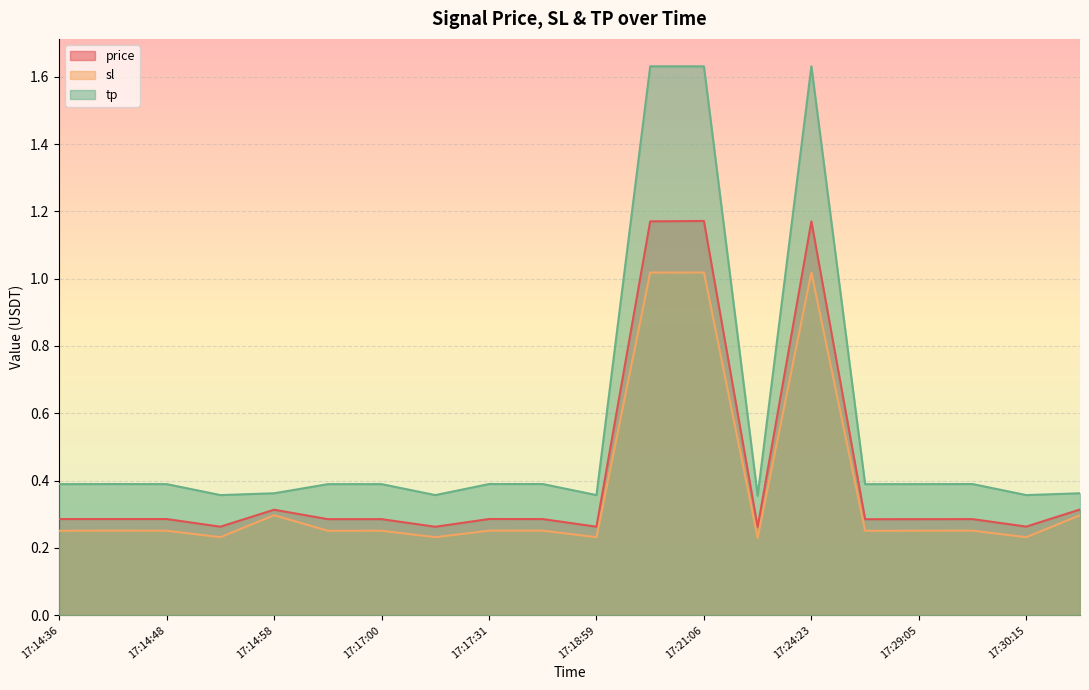

Between 17:18:35 and 17:20:01, which is larger?

17:20:01